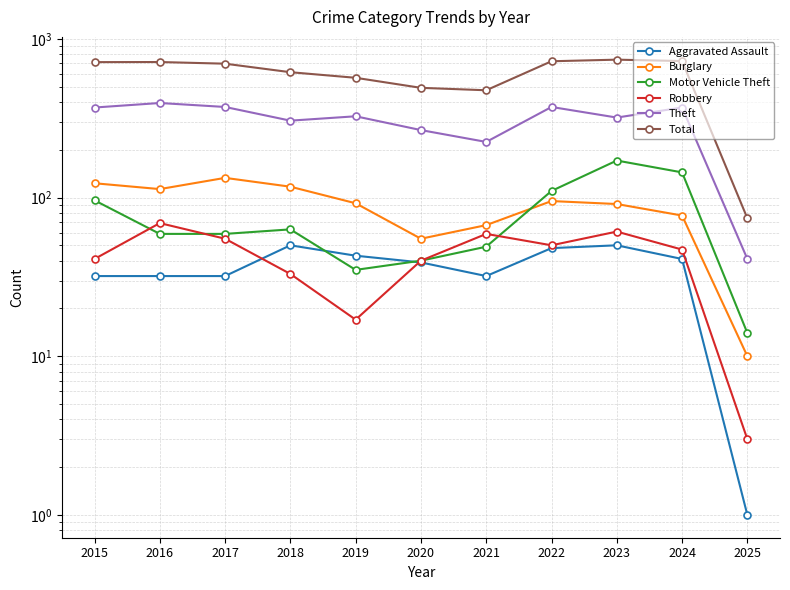

How many lines are shown in the chart?

6